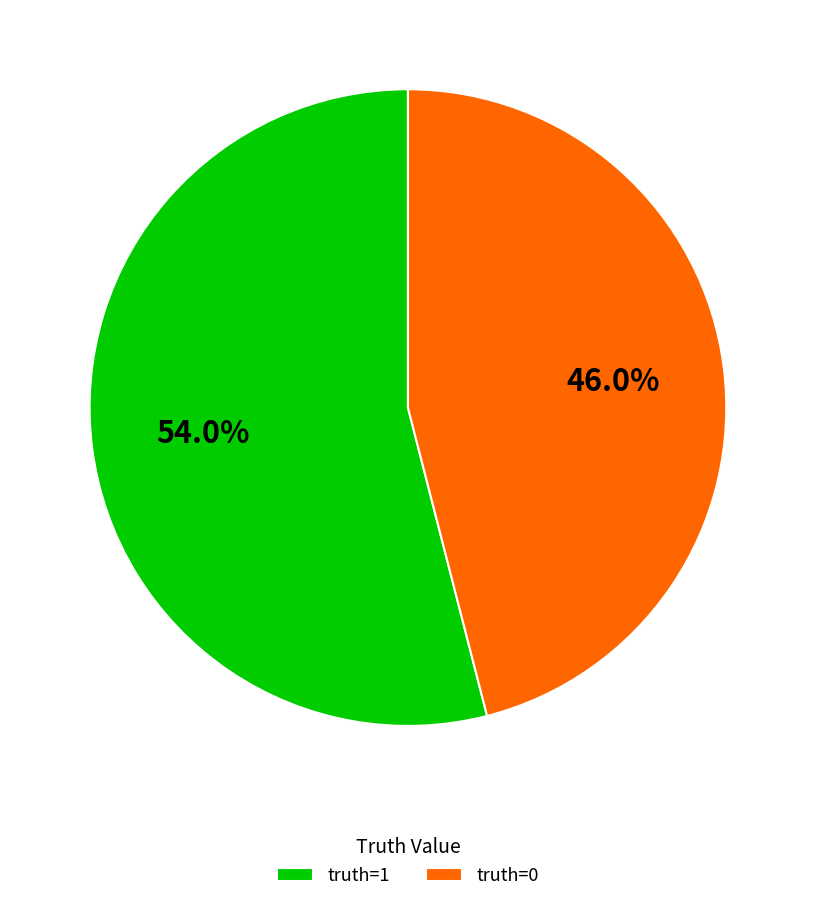

Rank the categories by value from highest to lowest.

truth=1, truth=0